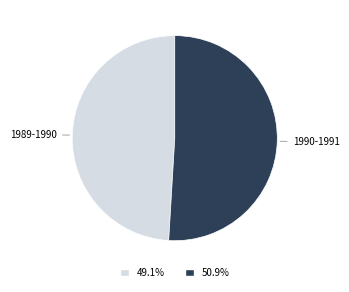

Do 1990-1991 and 1989-1990 together represent more than half of the pie?

Yes